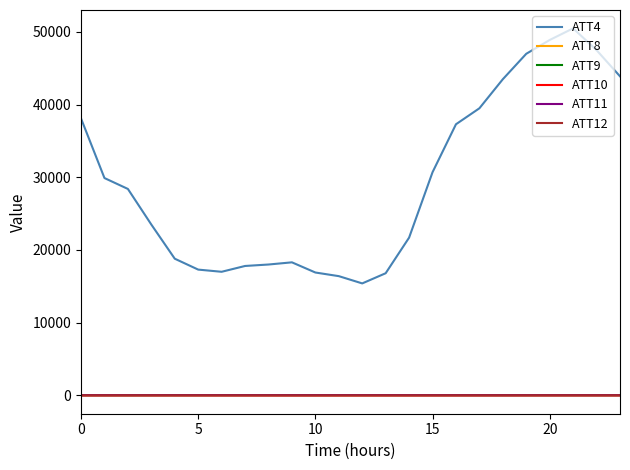

How many lines are shown in the chart?

6